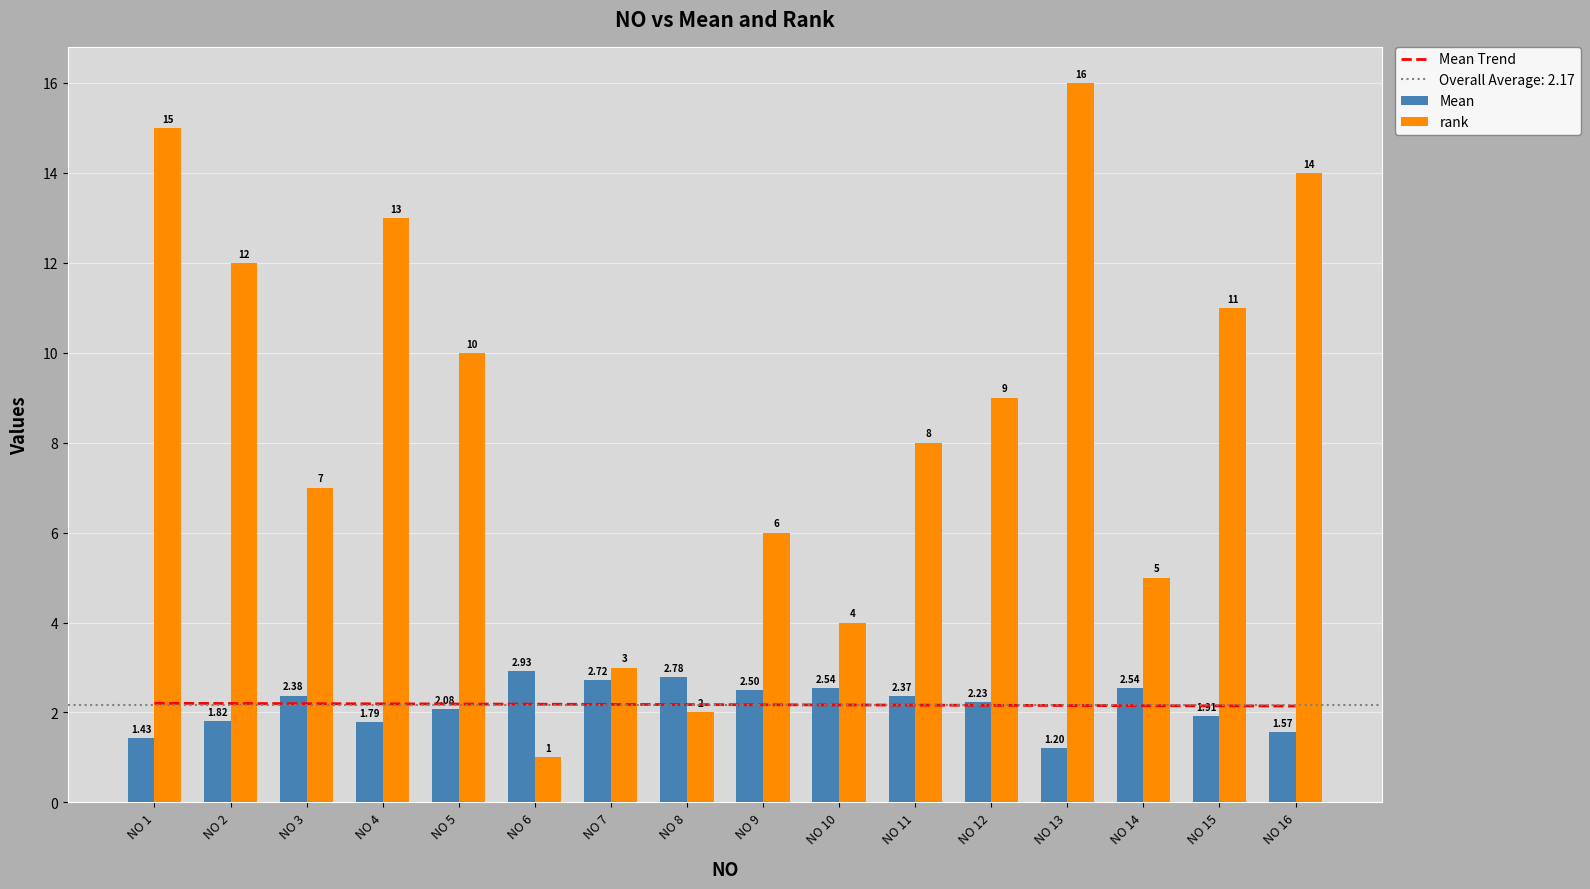

What is the spread (max minus min) of values at NO 10?

1.8